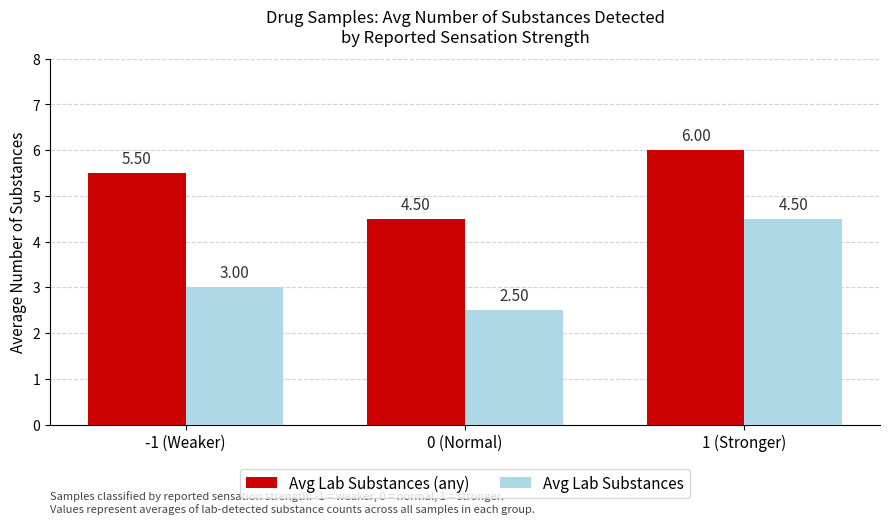

The value of Avg Lab Substances at 1 (Stronger) is 7.2. True or false?

False